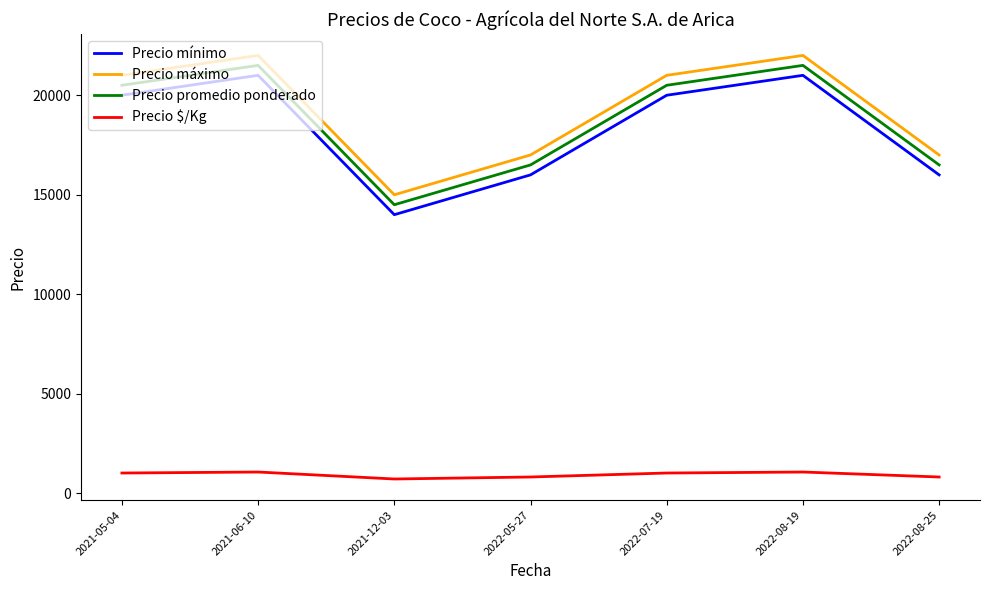

What is the total value across all series at 2021-12-03?

44225